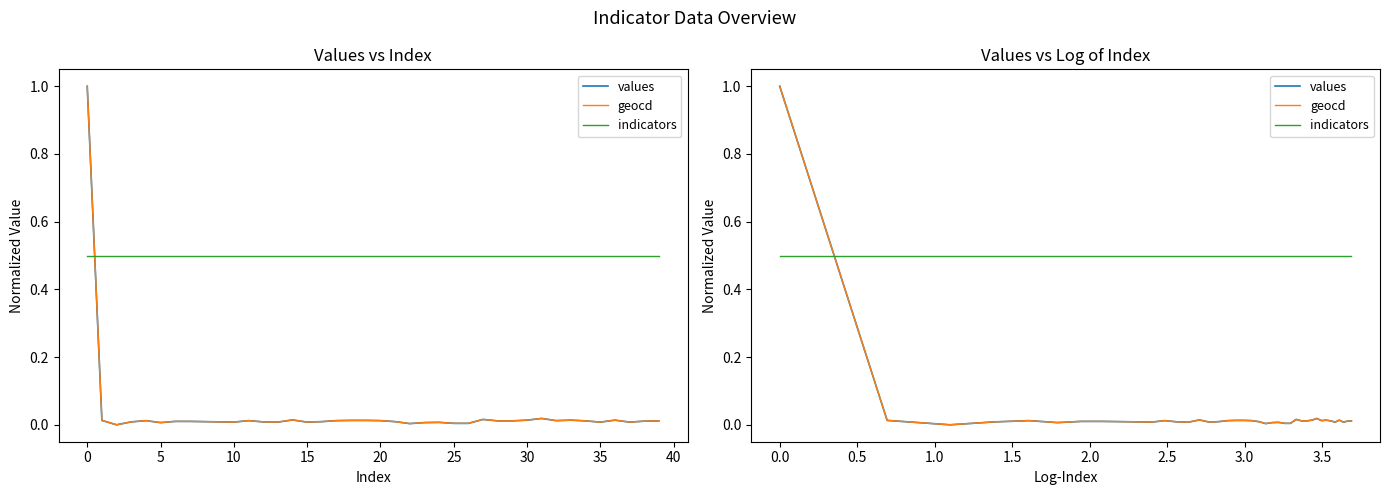

True or false: values has more than 0 points higher than both neighbors.

True